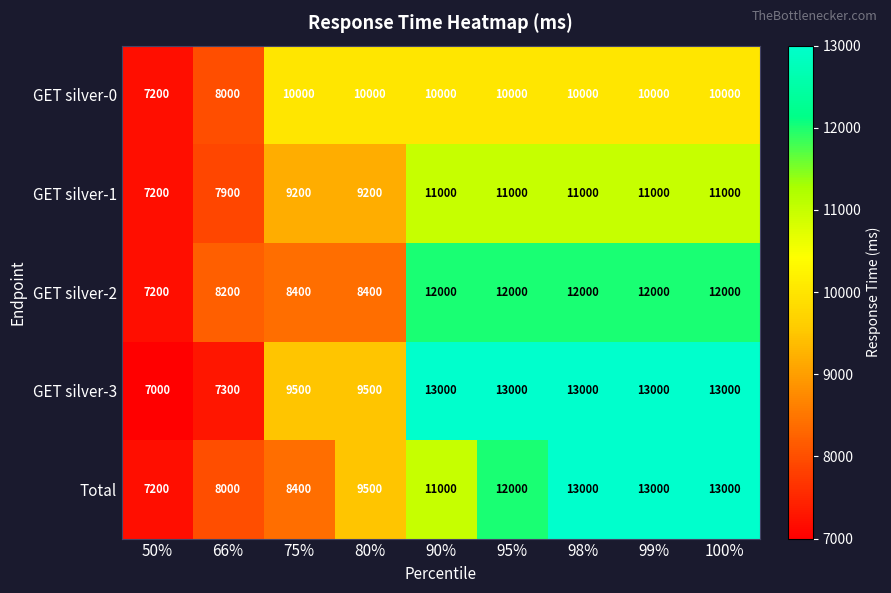

At how many categories does at least one series exceed 10883?

5